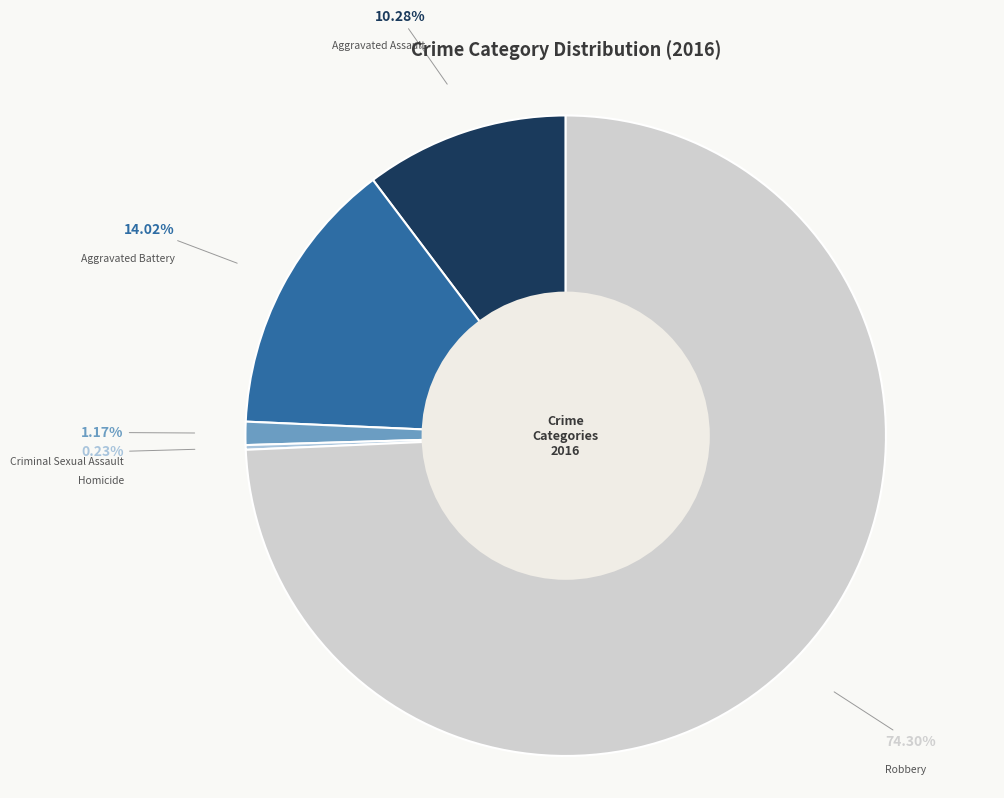

Combined, do Criminal Sexual Assault and Robbery account for over 50%?

Yes